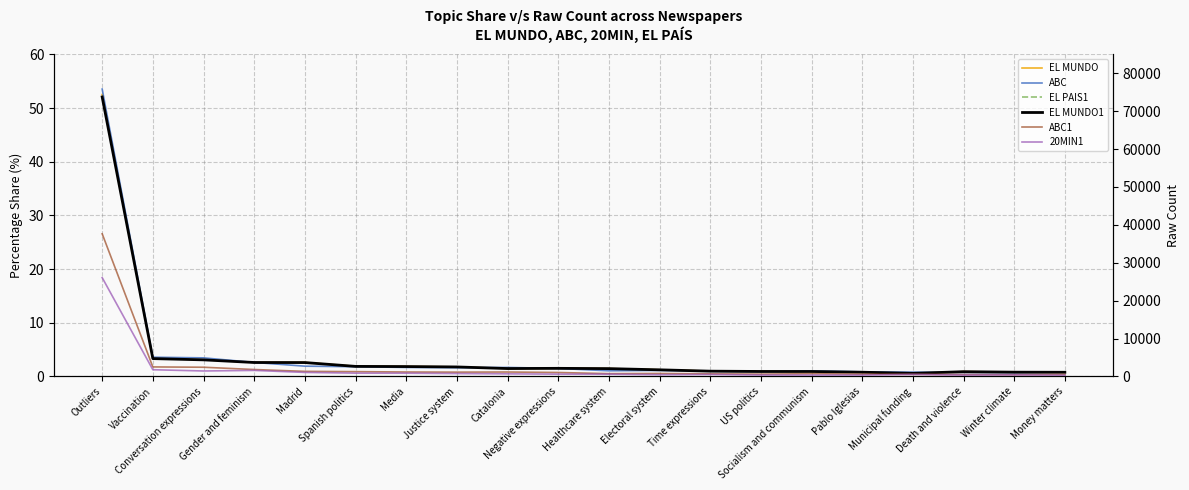

How many lines are shown in the chart?

6